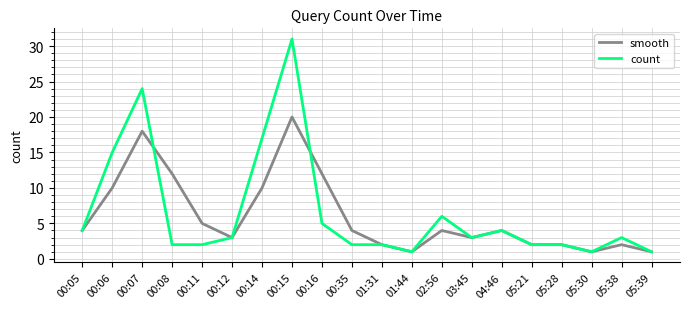

Which series has the largest range (max minus min)?

count